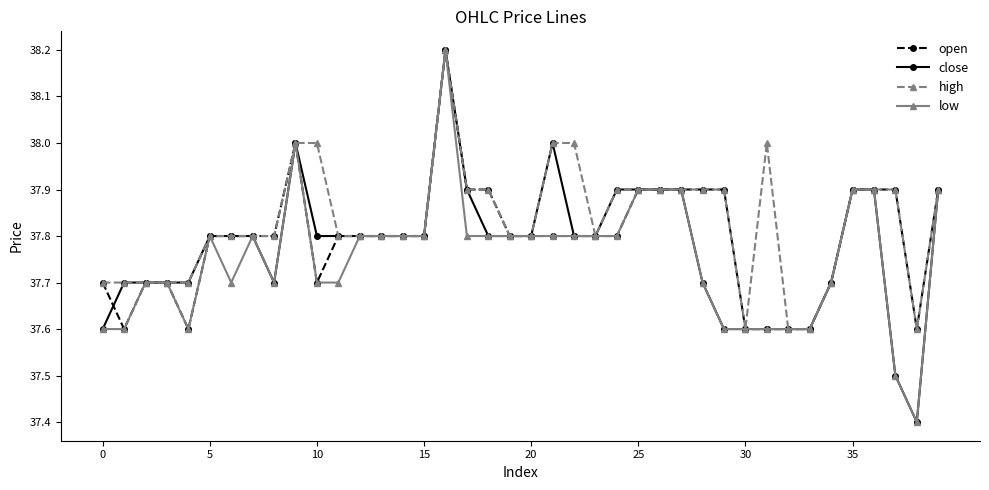

What is the value of the high point at the 33rd from the left?

37.6